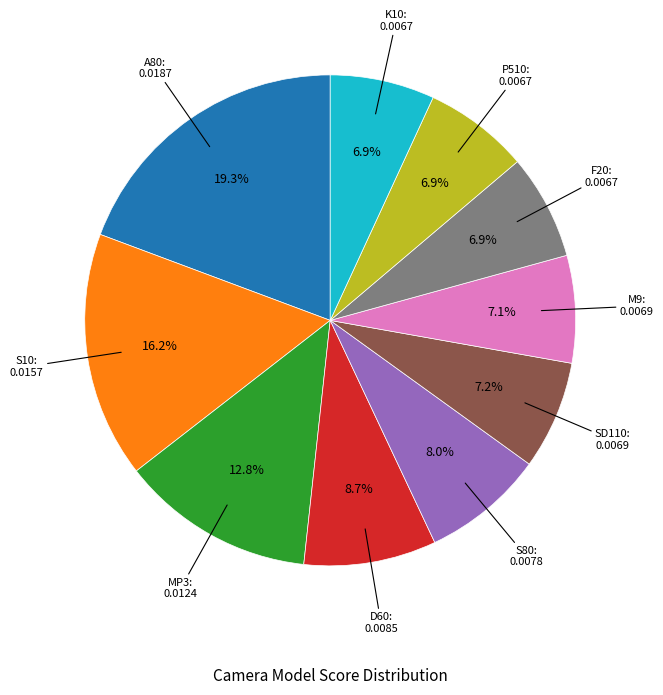

Which category has the biggest portion of the pie?

A80